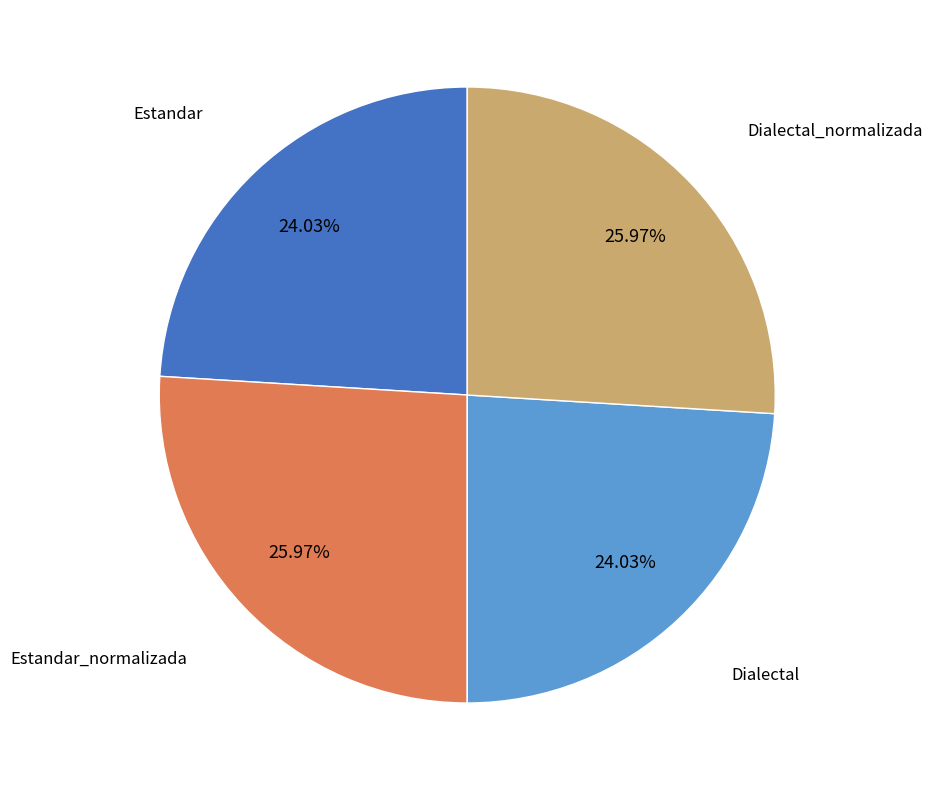

Is there a majority slice in this chart?

No